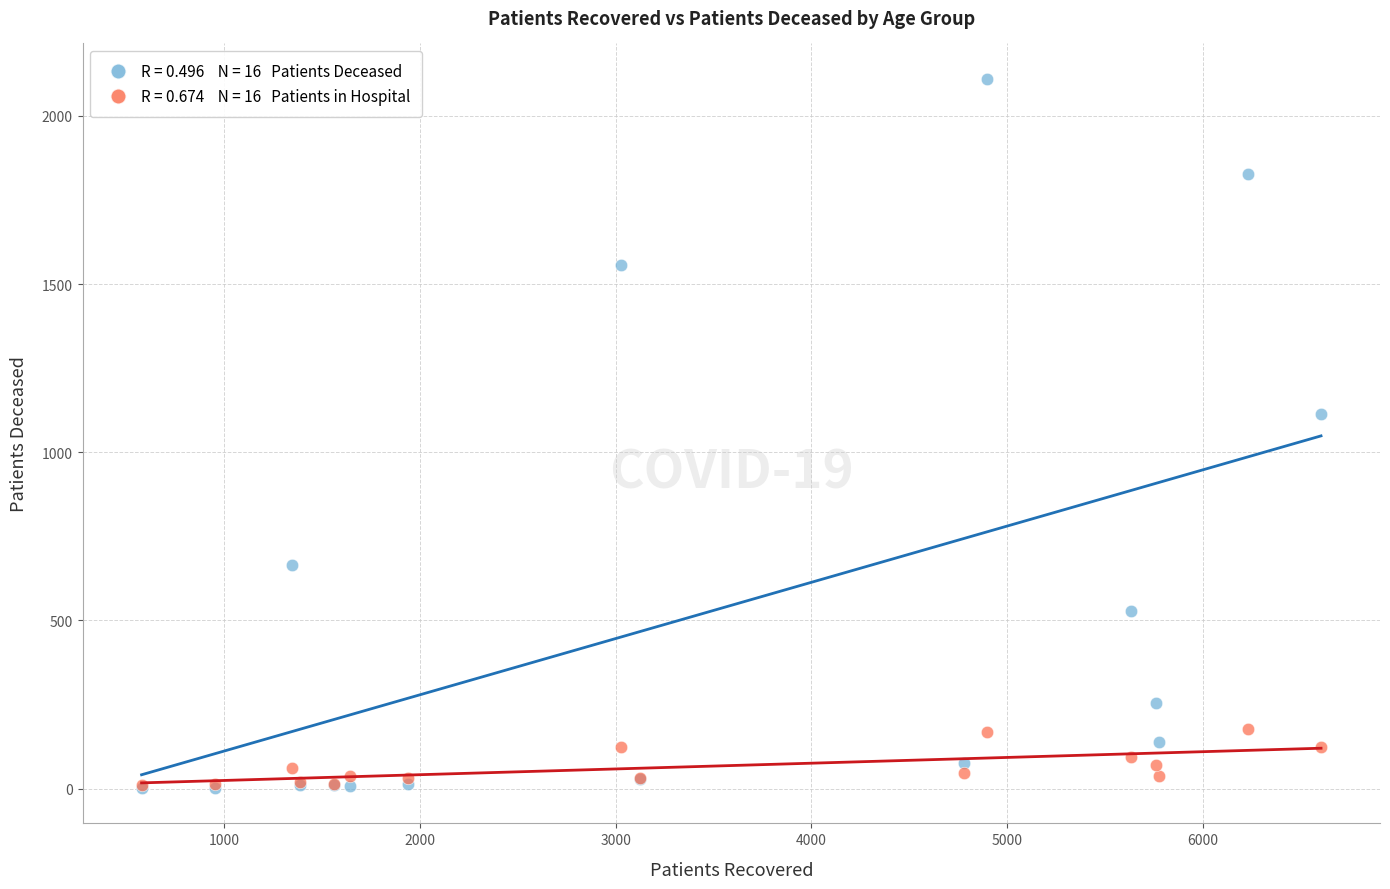

Across all series, what Y value is closest to 1056?

1115